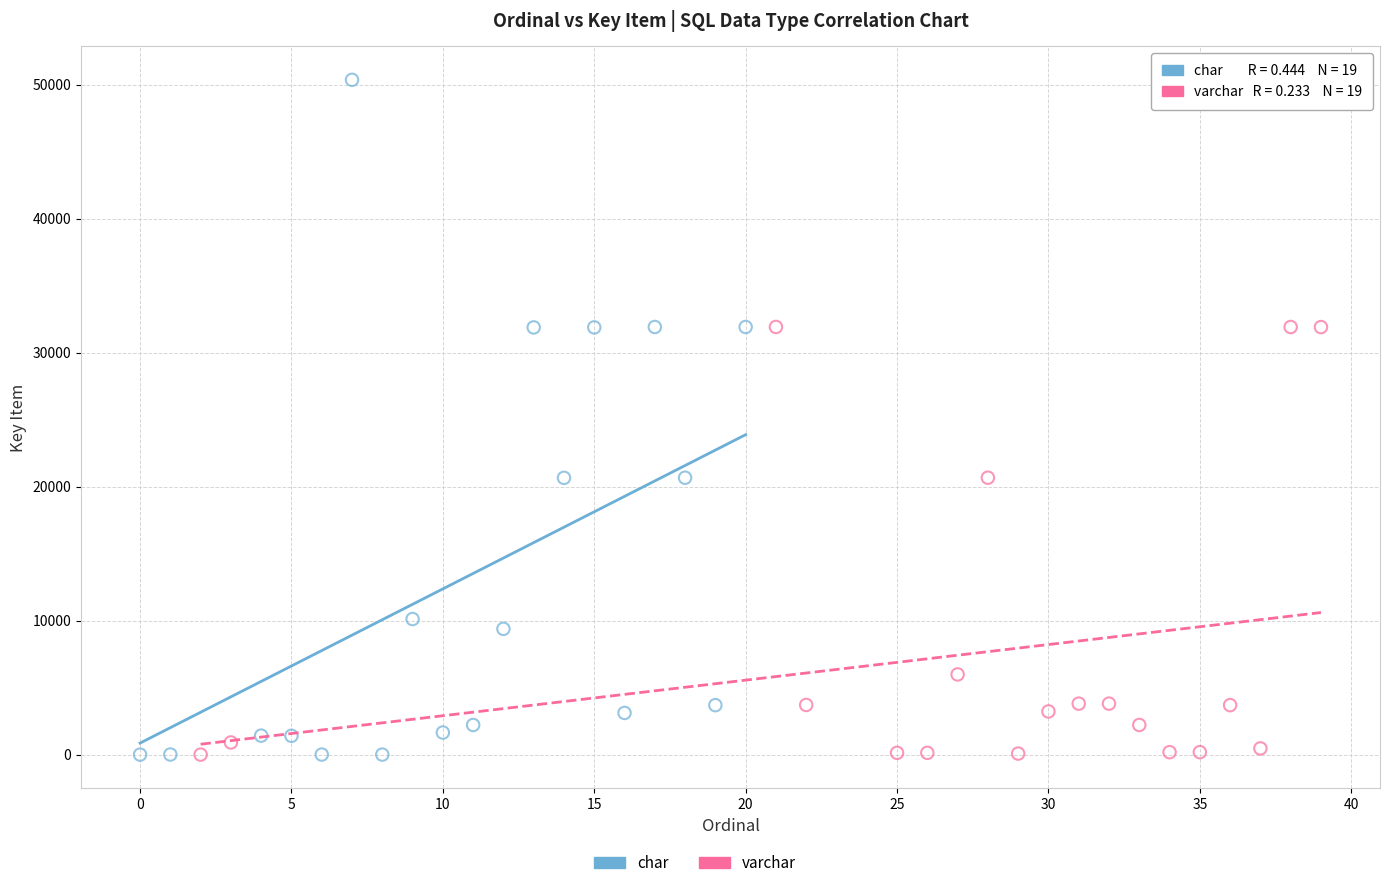

Which series has the largest Y range (max minus min)?

char